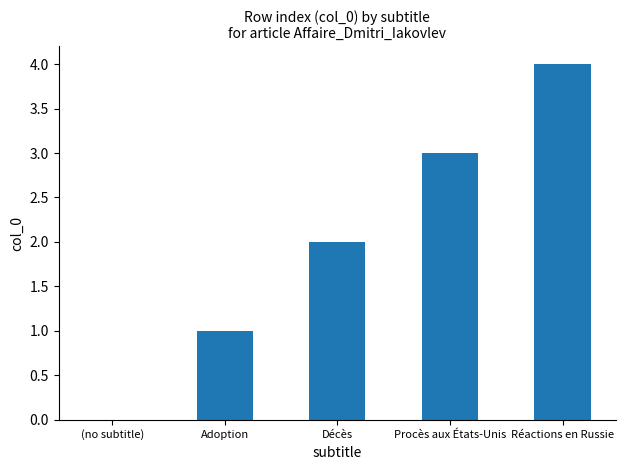

What is the sum of the values at Réactions en Russie and (no subtitle)?

4